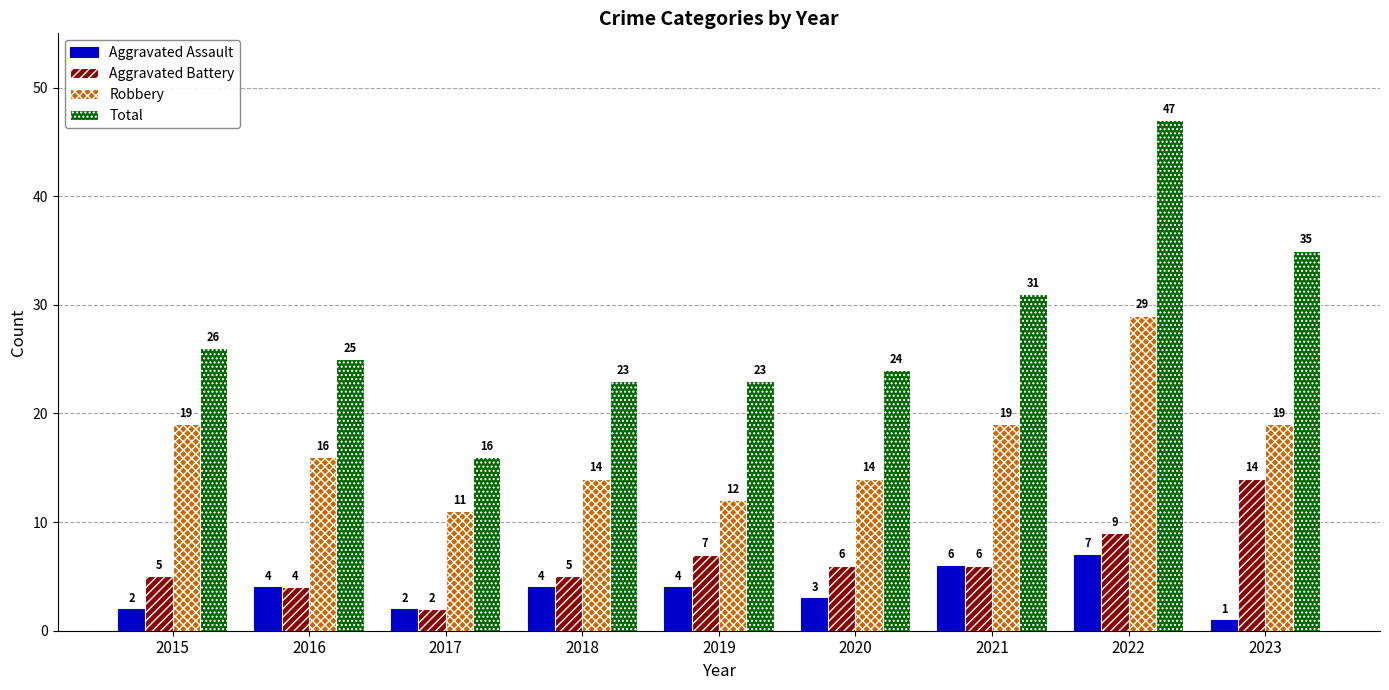

What is the smallest value displayed?

1